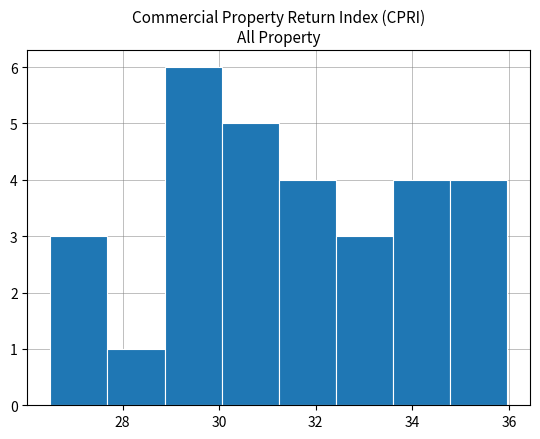

Reading left to right, transcribe this chart: for each bar, give the range it covers on the x-axis and its height. Neither the bar edges nor the heights are printed on the chart, so give them approximately, as read against the axes.

26.6 to 27.6: 3
27.6 to 28.8: 1
28.8 to 30.0: 6
30.0 to 31.2: 5
31.2 to 32.4: 4
32.4 to 33.6: 3
33.6 to 34.8: 4
34.8 to 36.0: 4